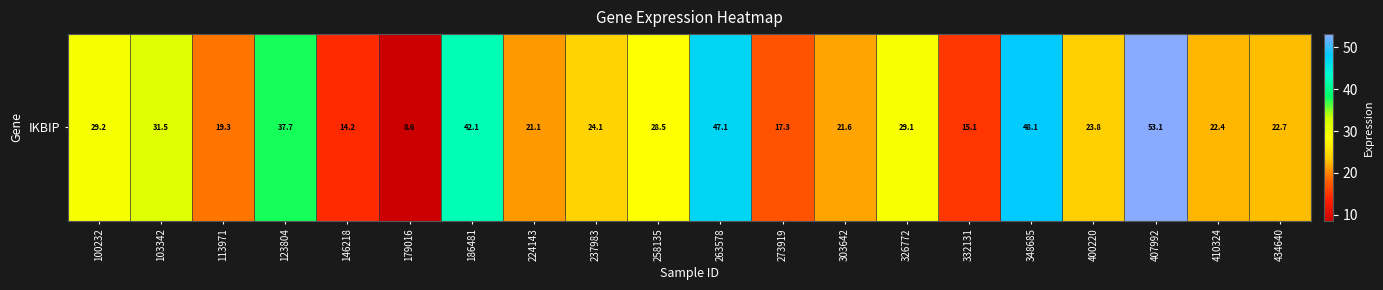

The value at 186481 is 11.0. True or false?

False